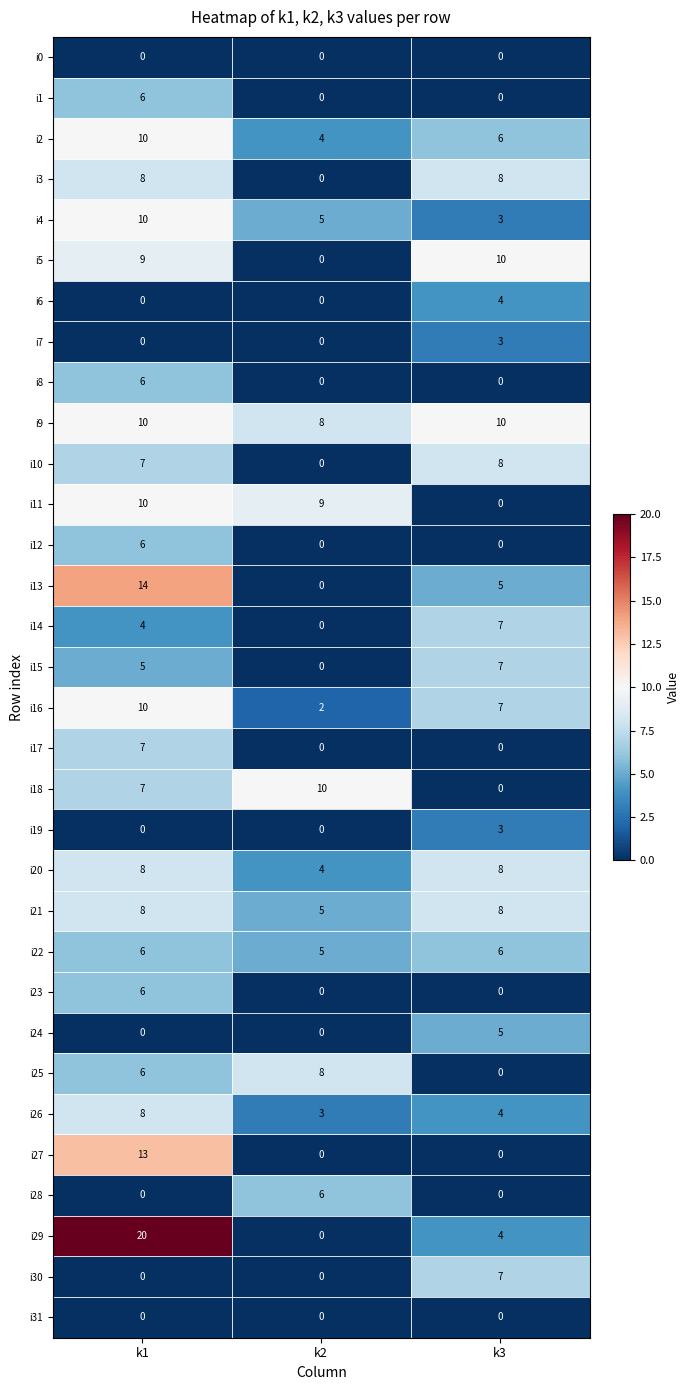

Which series has the largest range (max minus min)?

i29